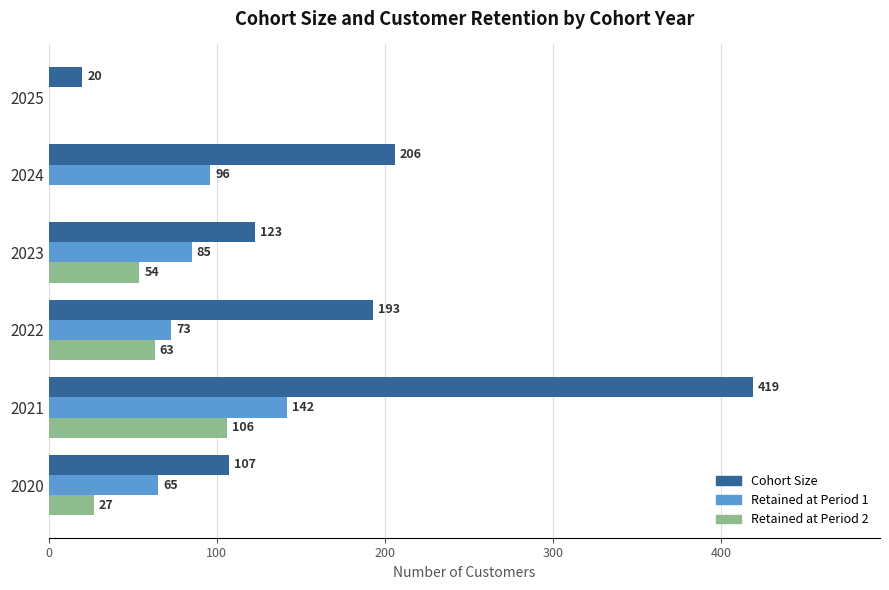

What is the highest value of the Retained at Period 1 series?

142